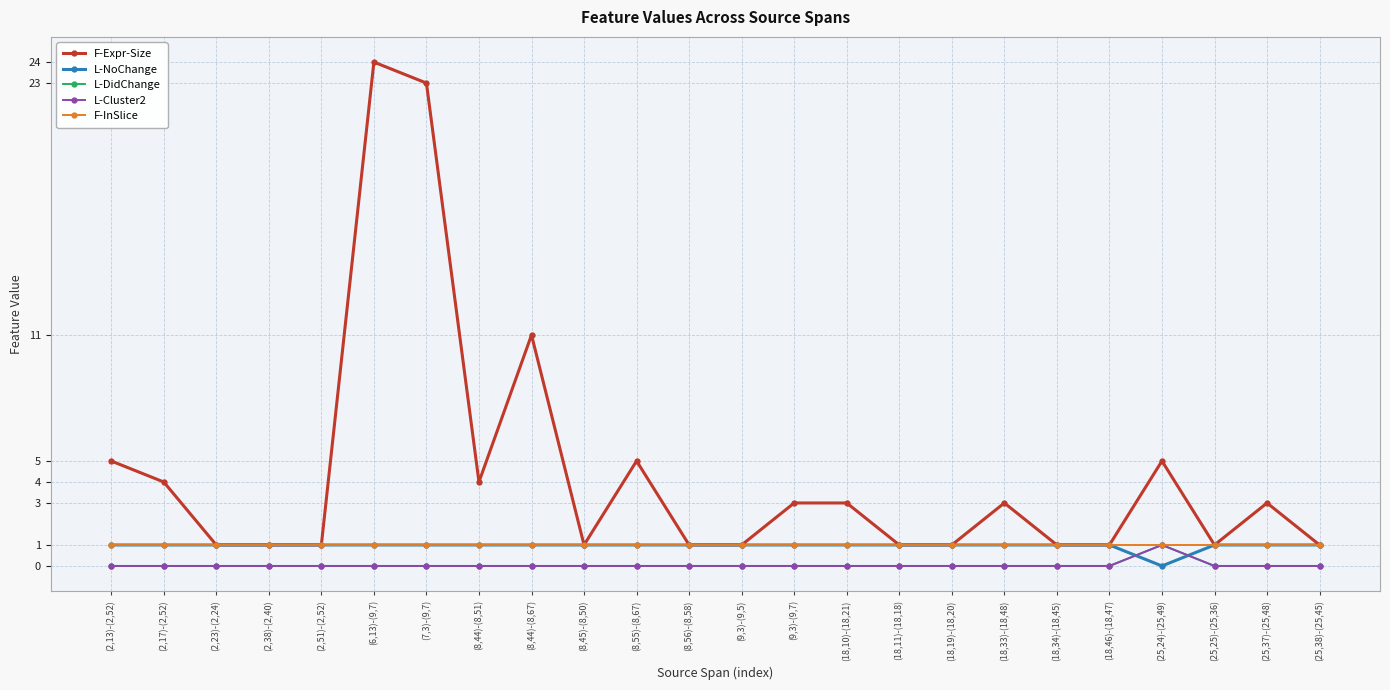

Where is F-Expr-Size nearest to the value 12?

(8,44)-(8,67)